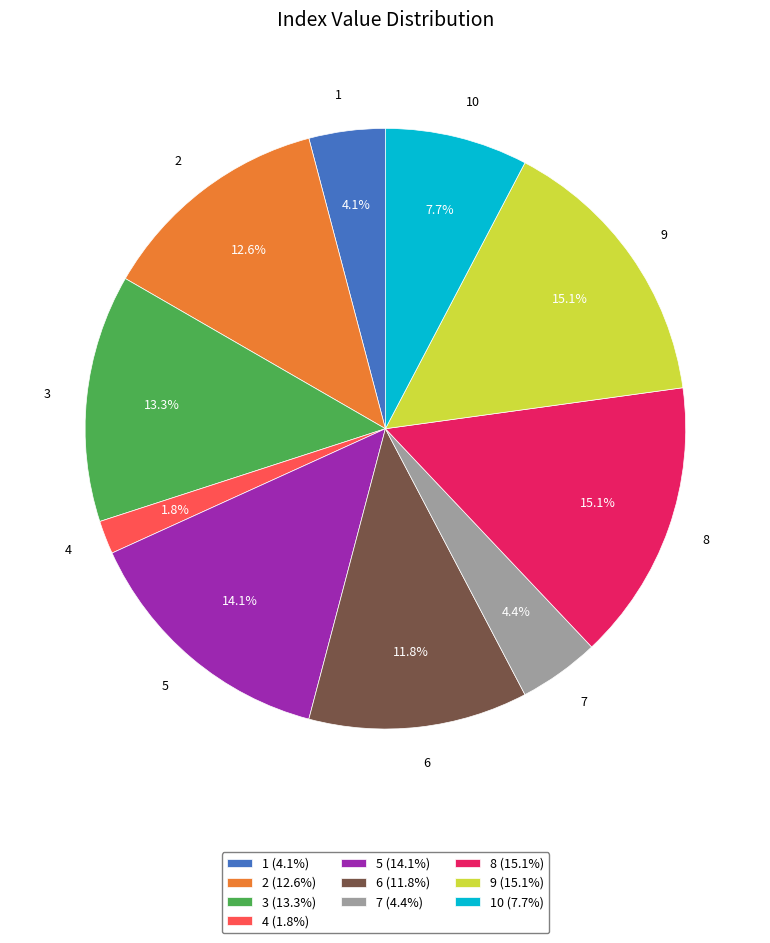

Is the sum of 3 and 8 greater than half?

No